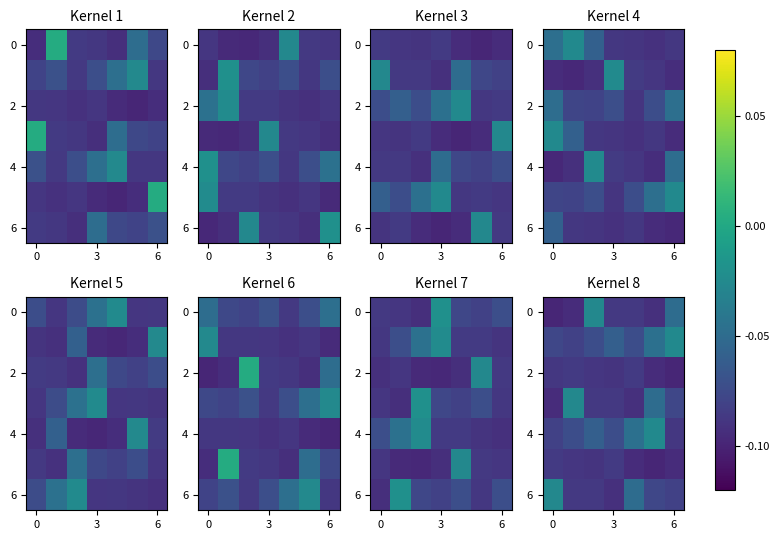

What is the minimum value shown in the chart?

-0.1